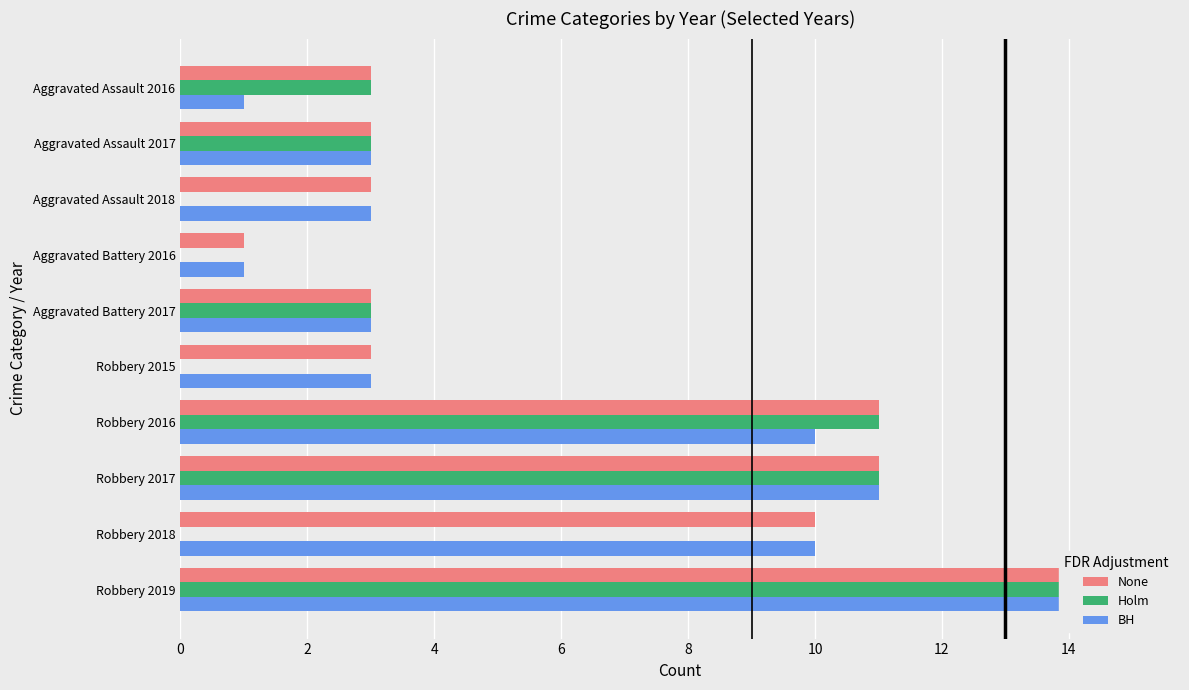

What is the average value of the None series?

6